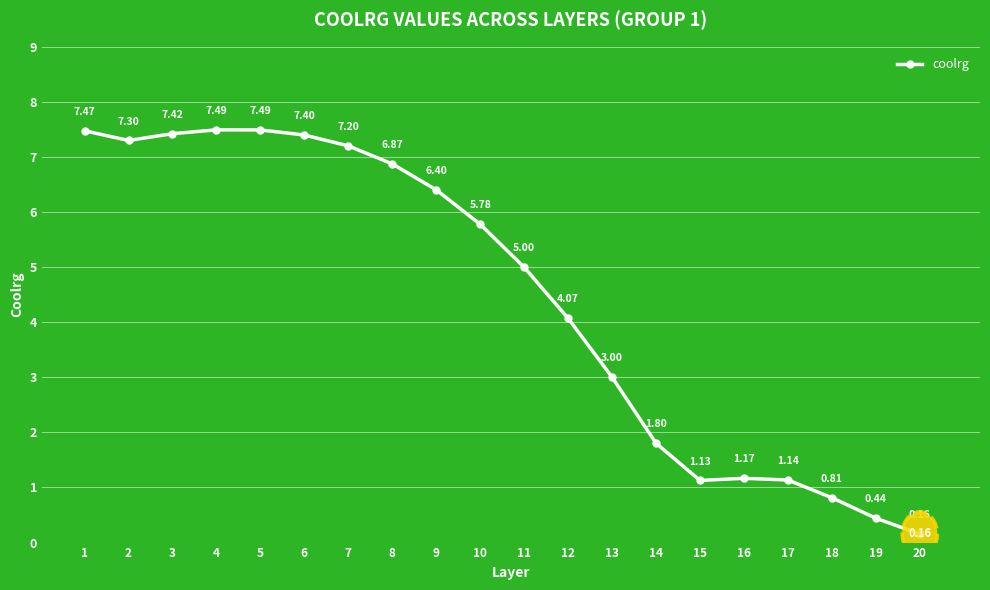

True or false: the data shows 3.2 at 11.

False